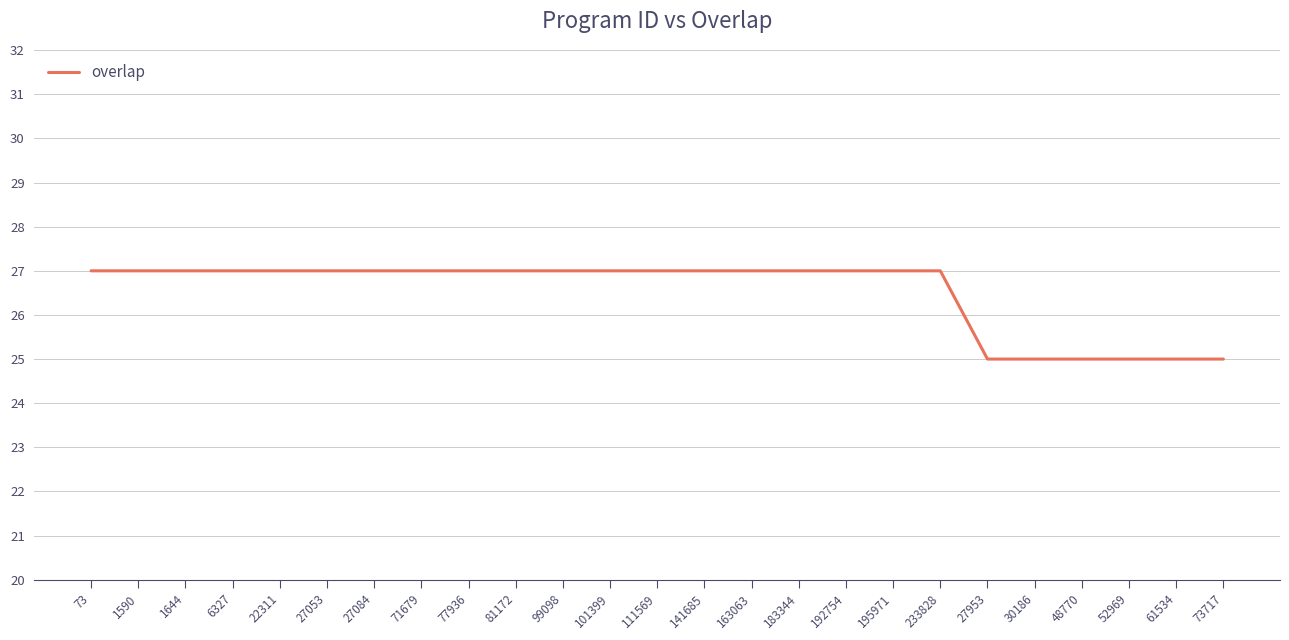

Is it true that the value at 99098 is 27?

True